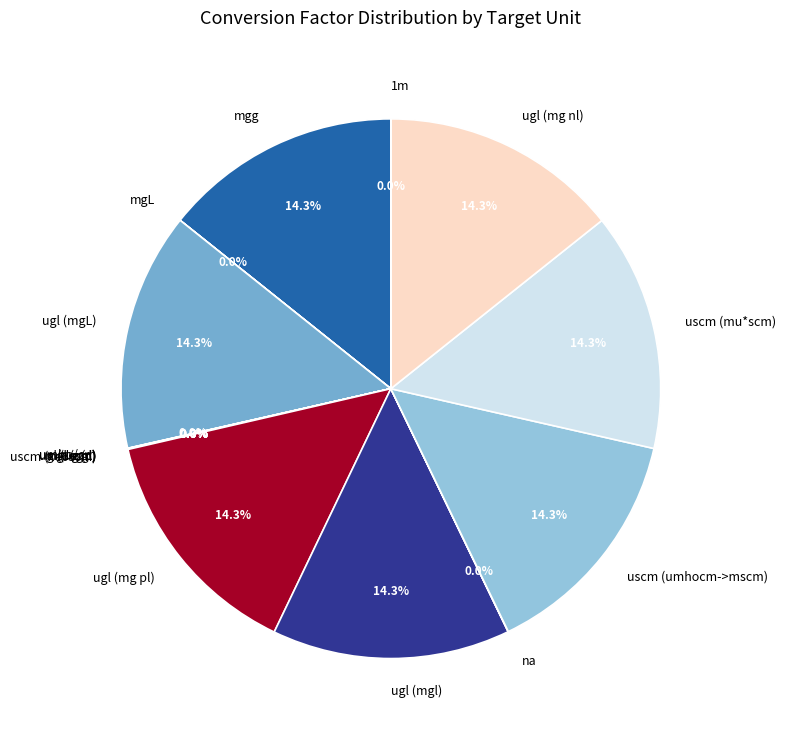

Is there a majority slice in this chart?

No